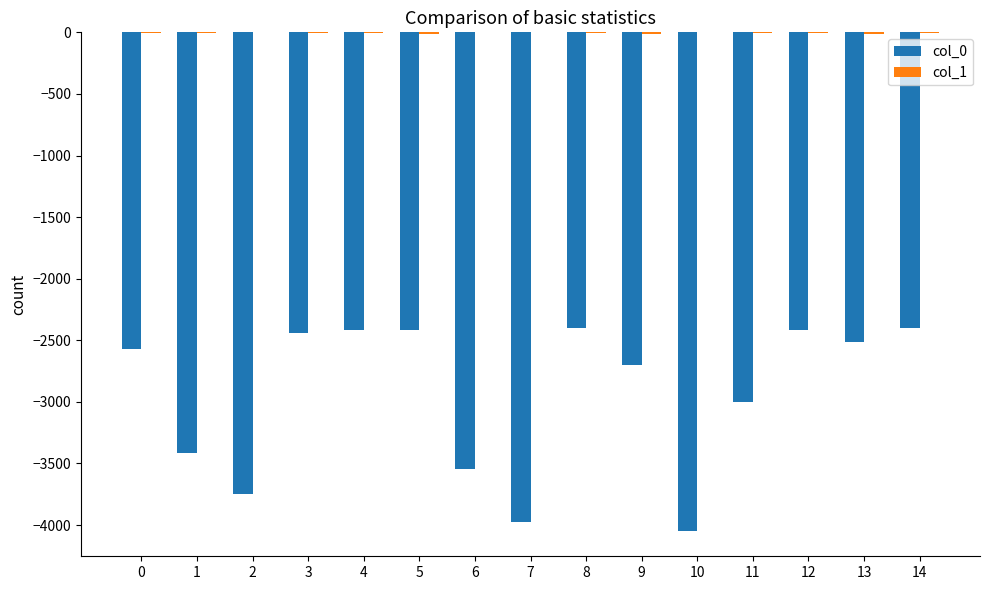

What is the average value of the col_0 series?

-2934